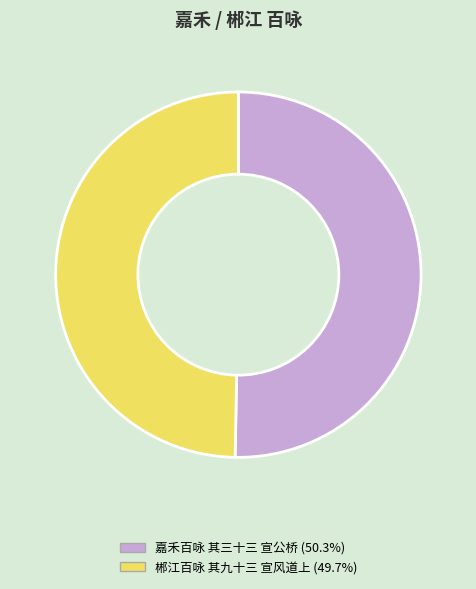

What is the majority slice?

嘉禾百咏 其三十三 宣公桥